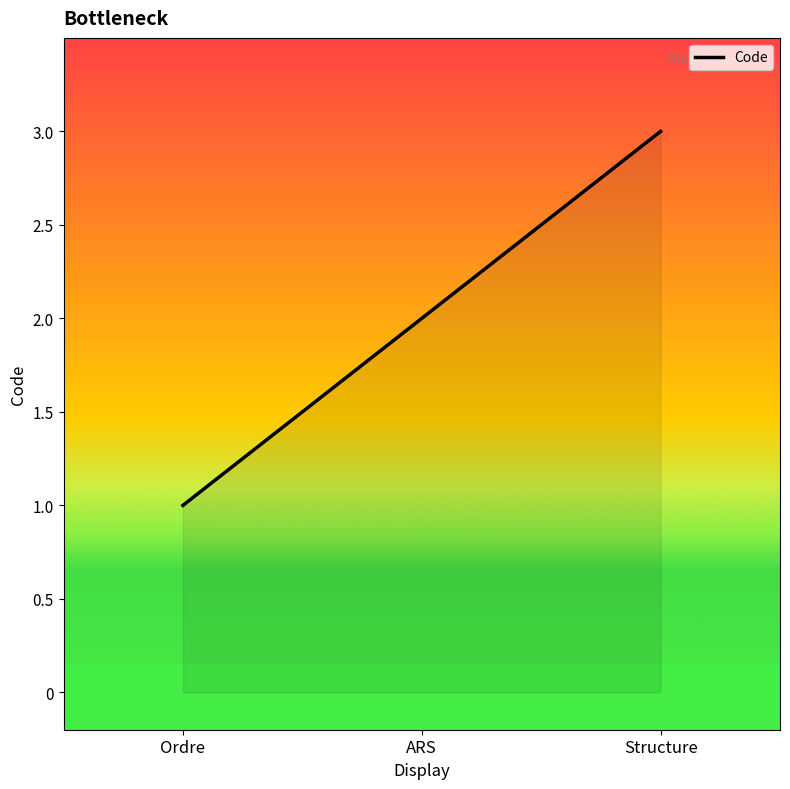

What value does the data have at ARS?

2